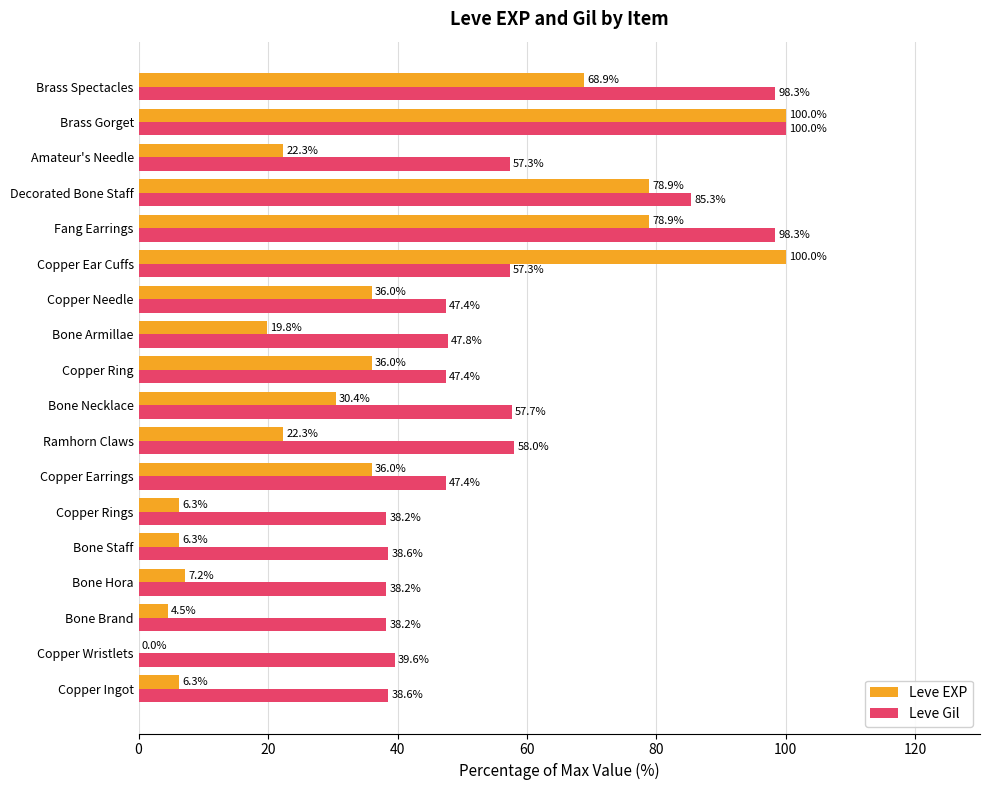

What is the highest value of the Leve EXP series?

100.0